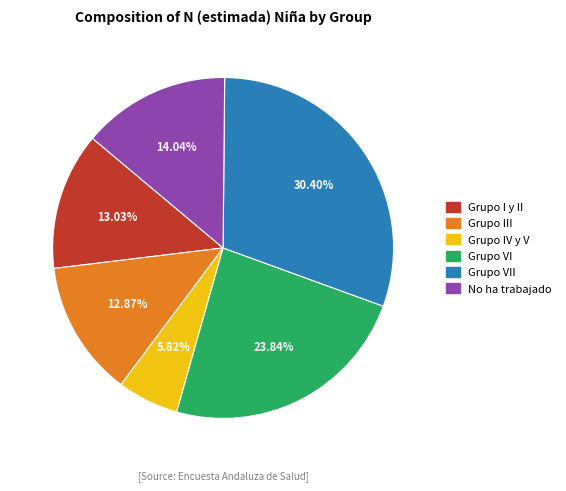

Does any single category account for the majority?

No